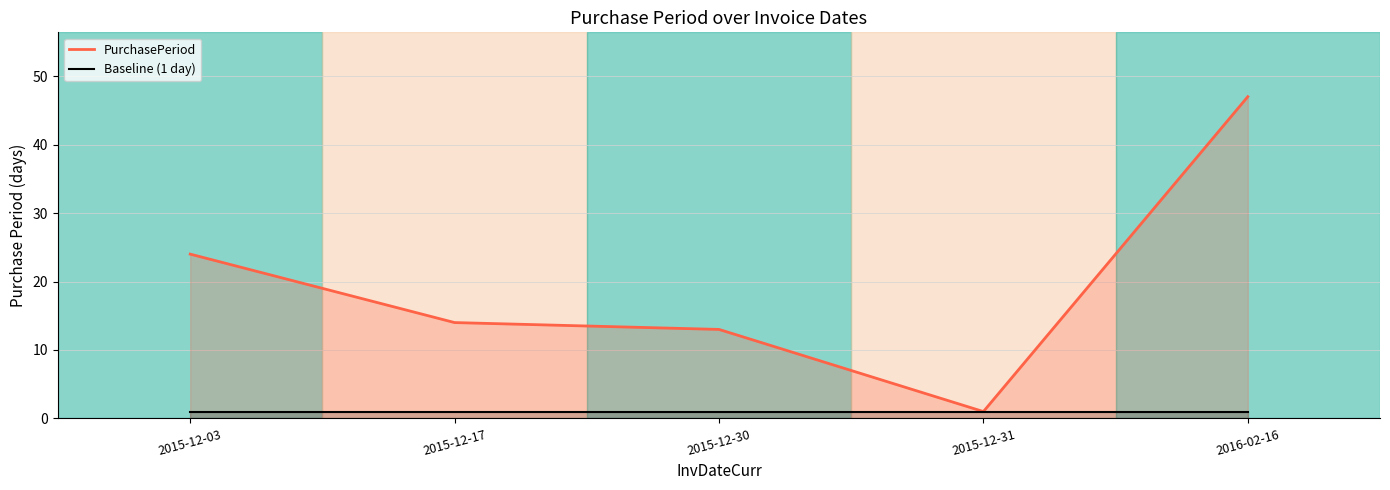

What position from the right is 2015-12-30?

3